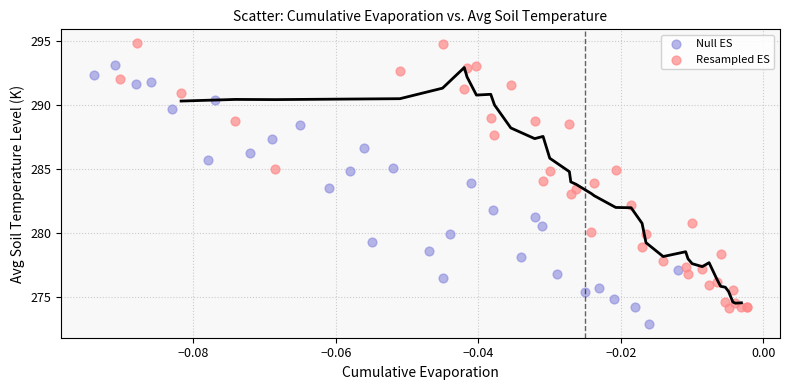

Which series reaches the maximum Y coordinate?

Resampled ES